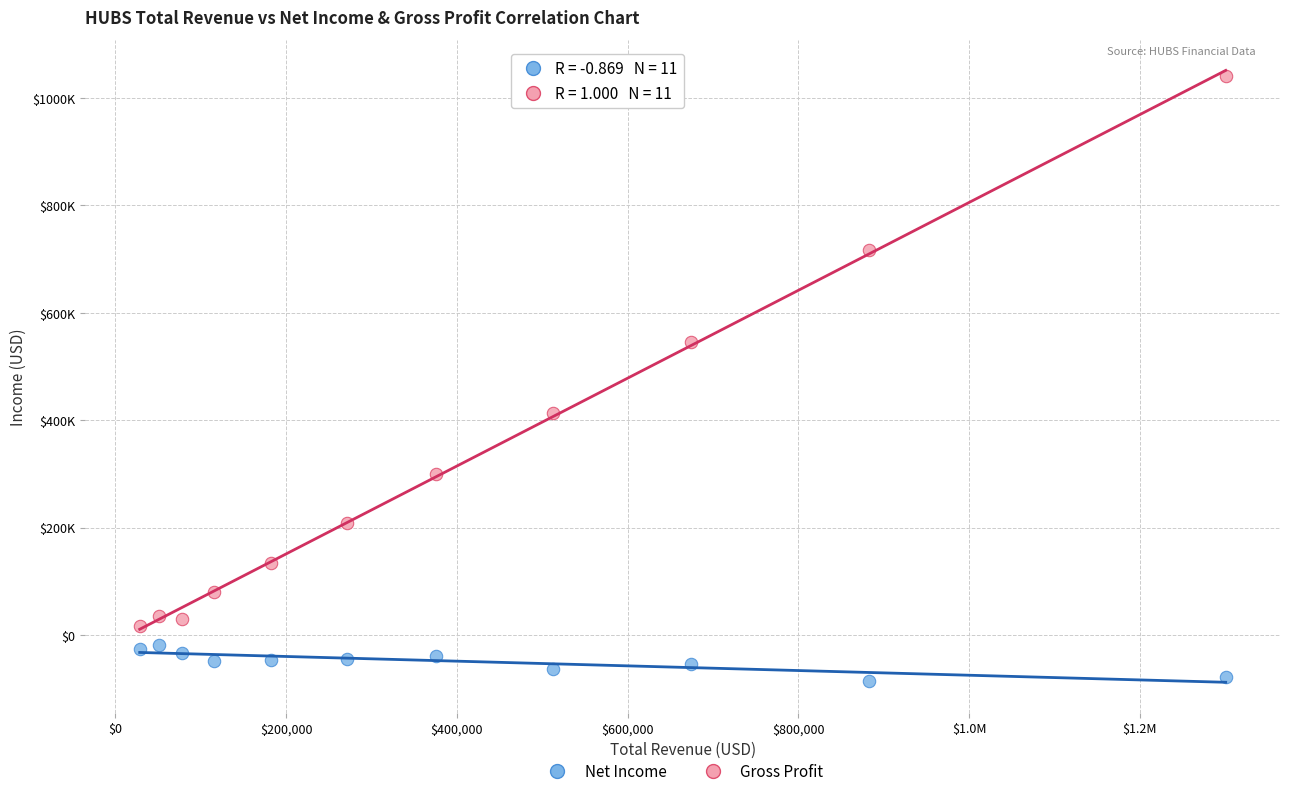

Which series reaches the minimum Y coordinate?

Net Income